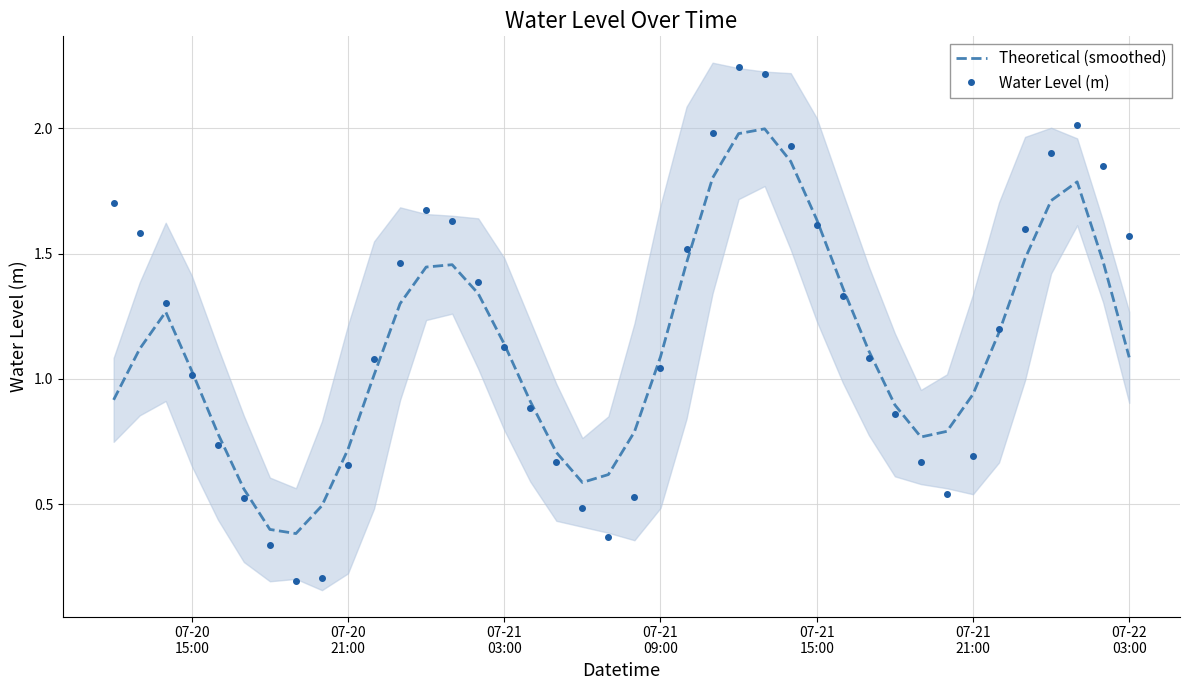

The Water Level (m) series shows 0.8 at 18. True or false?

False